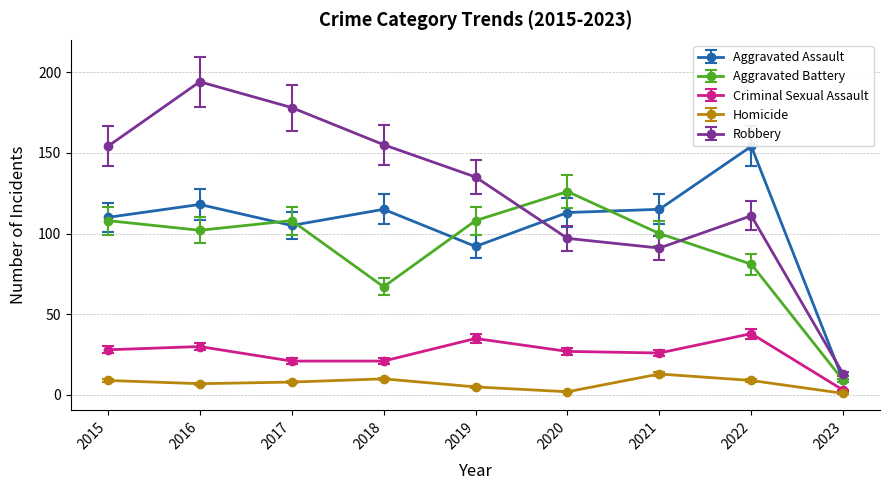

Which series has the widest spread of values?

Robbery